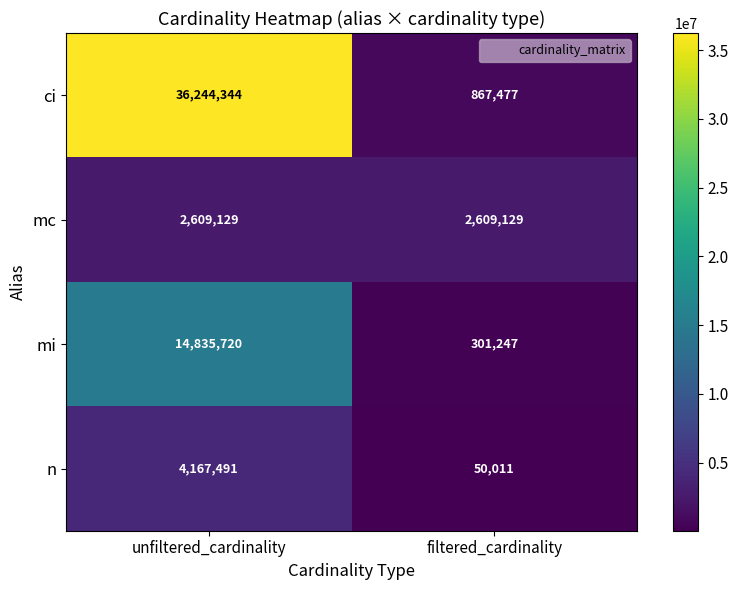

Is the value of mi at filtered_cardinality greater than the value of mc at filtered_cardinality?

No